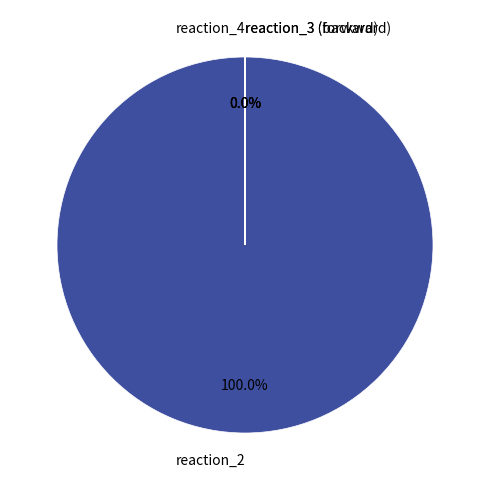

Is there a majority slice in this chart?

Yes